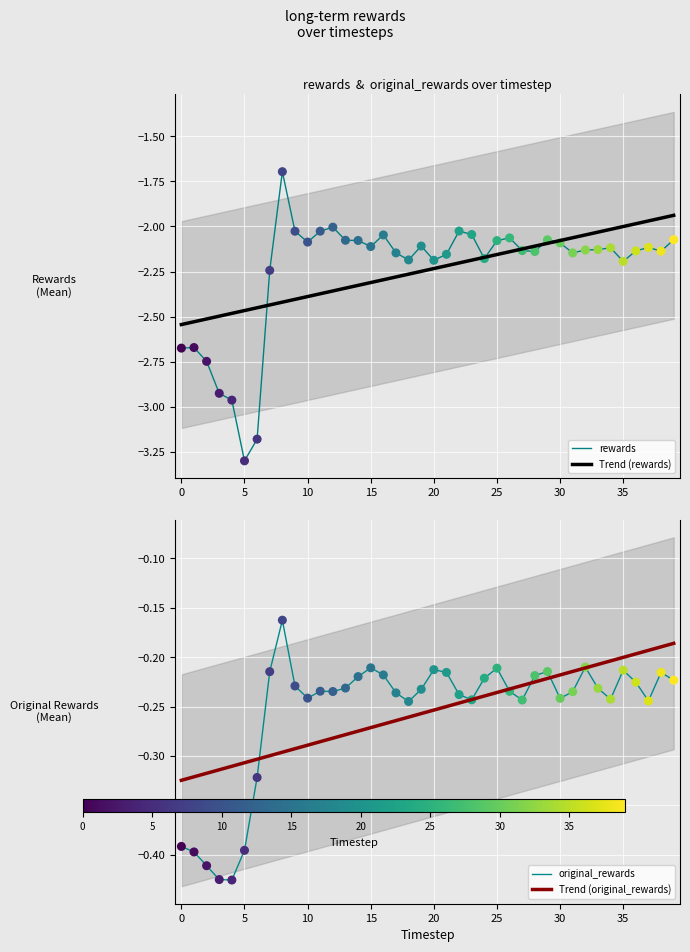

Which series has the largest Y range (max minus min)?

rewards